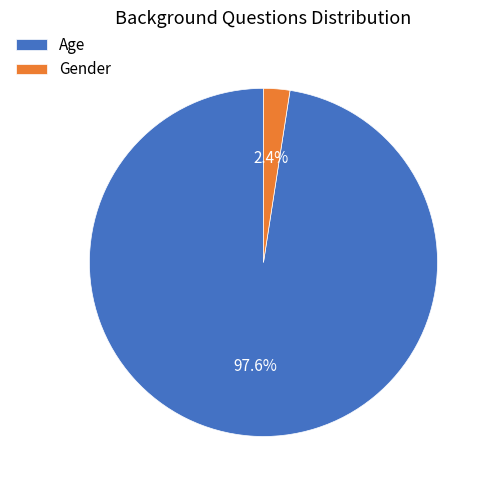

To the nearest percent, what is the difference between the largest and smallest slice percentages?

95%